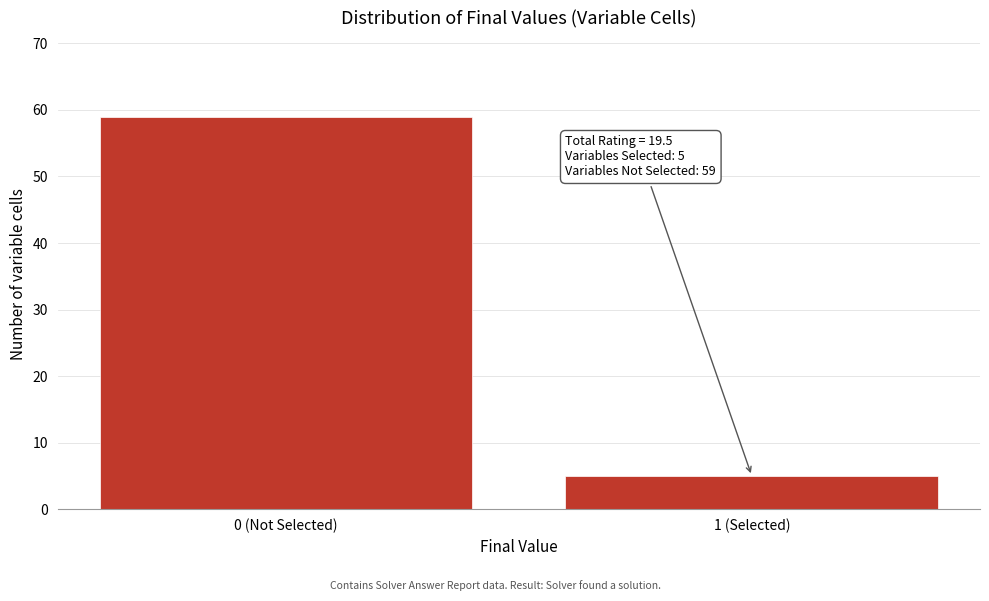

Reading left to right, what are all the values shown in this chart?

0 (Not Selected)=59	1 (Selected)=5